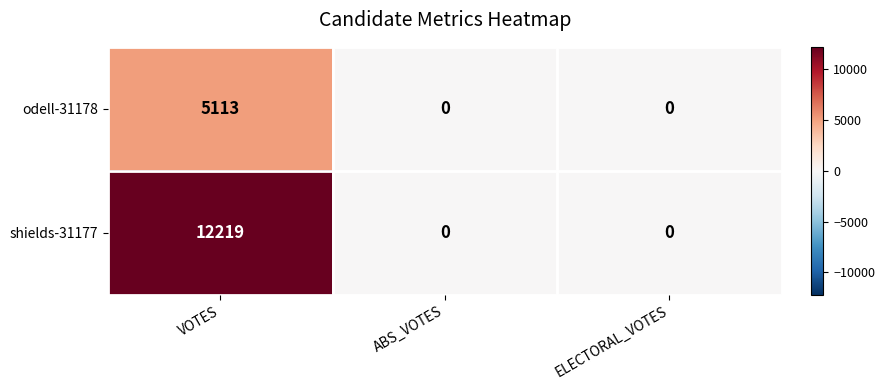

How many categories are shown in the chart?

3